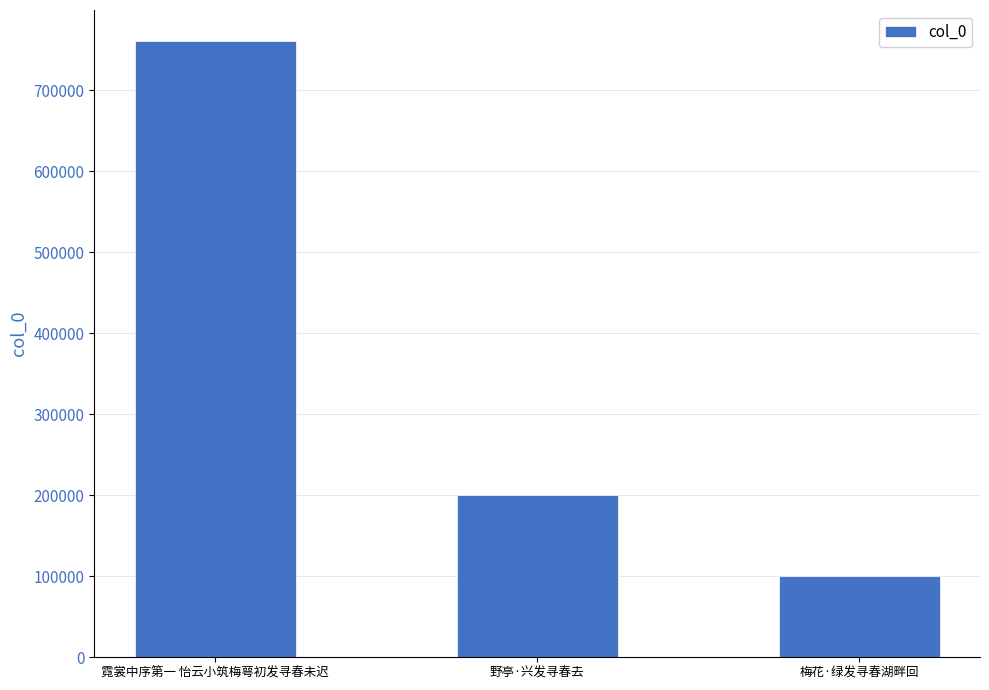

How many series are shown in this chart?

1